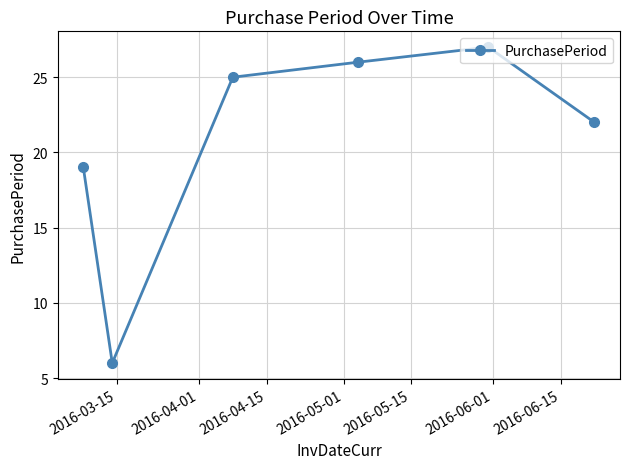

How many interior local valleys (lower than both neighbors) does the data have?

1